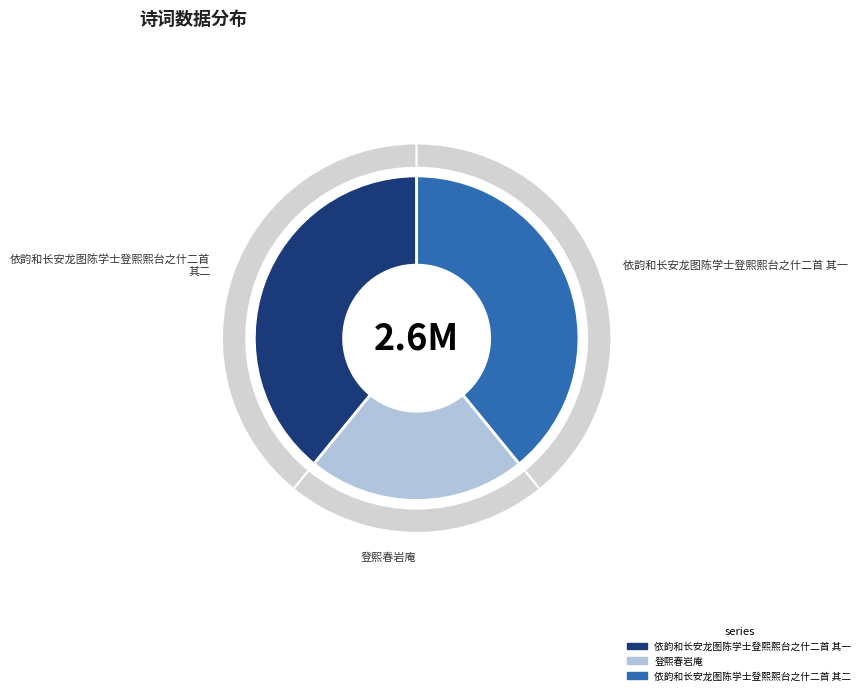

Does 登熙春岩庵 account for over 50% of the chart?

No